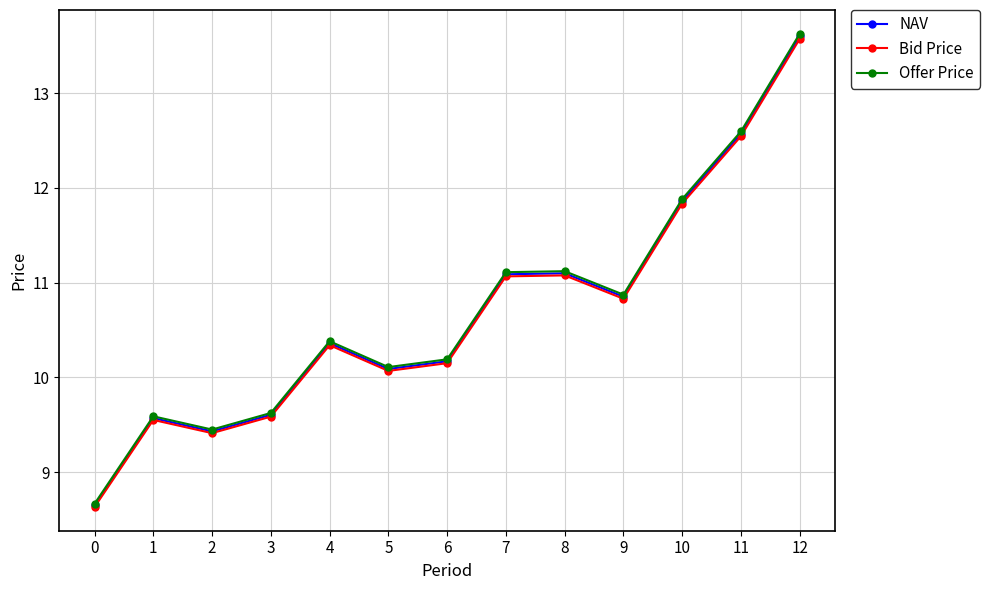

How many data points in NAV are less than 10?

4